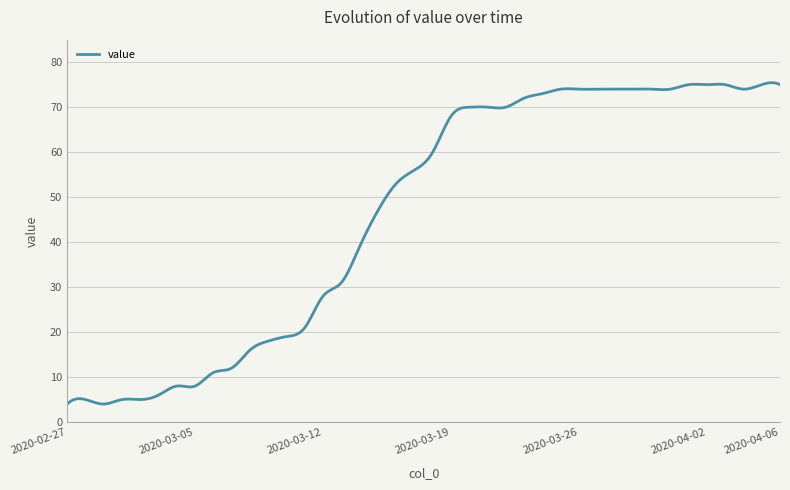

What is the maximum value shown in the chart?

75.4